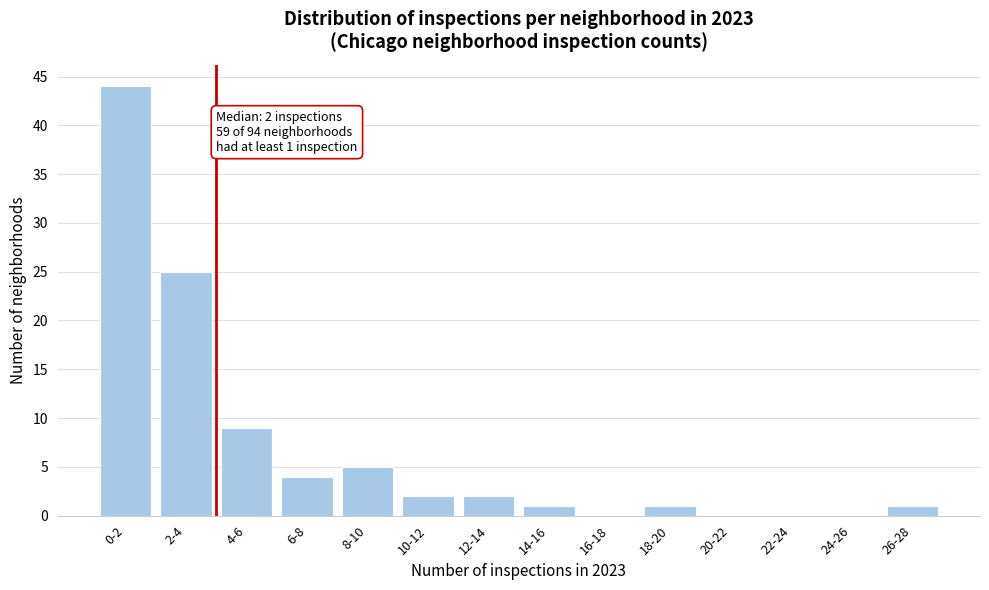

Reading left to right, list all the values displayed in this chart.

0-2=44	2-4=25	4-6=9	6-8=4	8-10=5	10-12=2	12-14=2	14-16=1	16-18=0	18-20=1	20-22=0	22-24=0	24-26=0	26-28=1